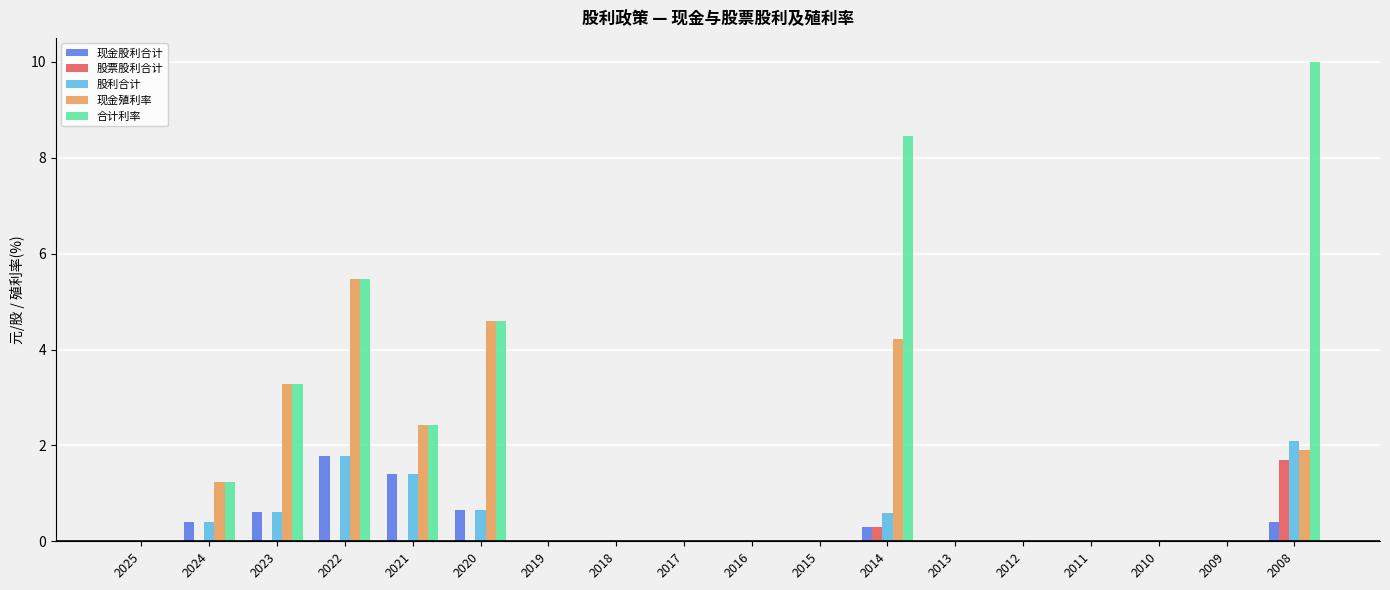

Which series has the largest total across all categories?

合计利率